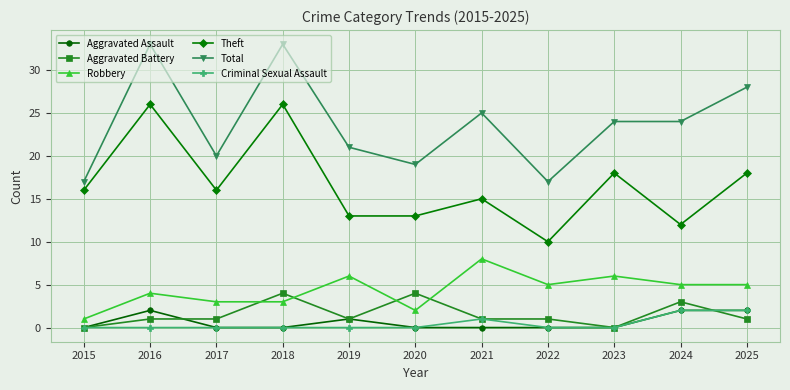

Where is the first local minimum for Total?

2017